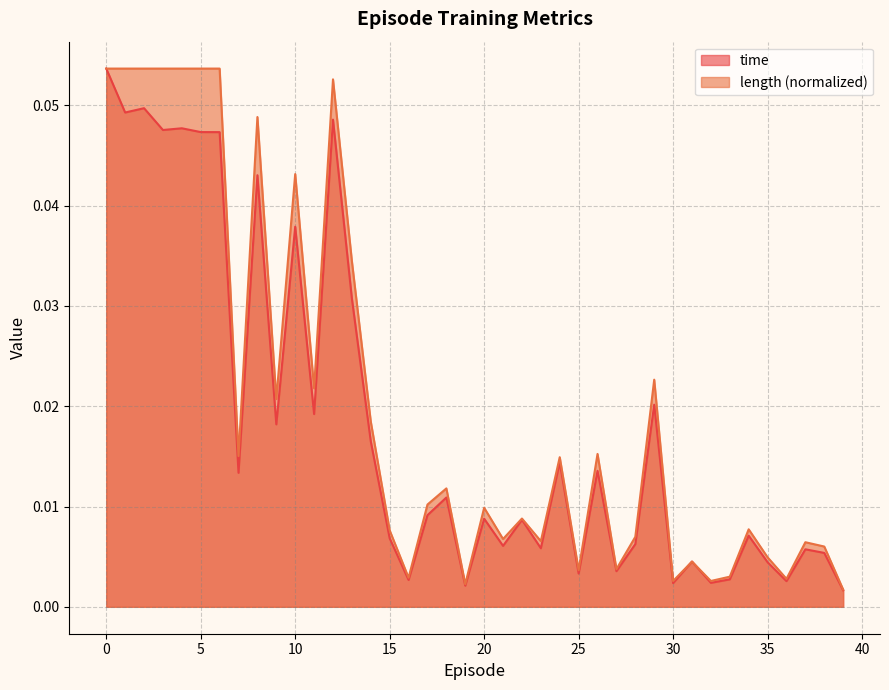

Rank the categories by time value from lowest to highest.

39, 19, 30, 32, 36, 16, 33, 25, 27, 35, 31, 38, 37, 23, 21, 28, 15, 34, 22, 20, 17, 18, 7, 26, 24, 14, 9, 11, 29, 13, 10, 8, 6, 5, 3, 4, 12, 1, 2, 0